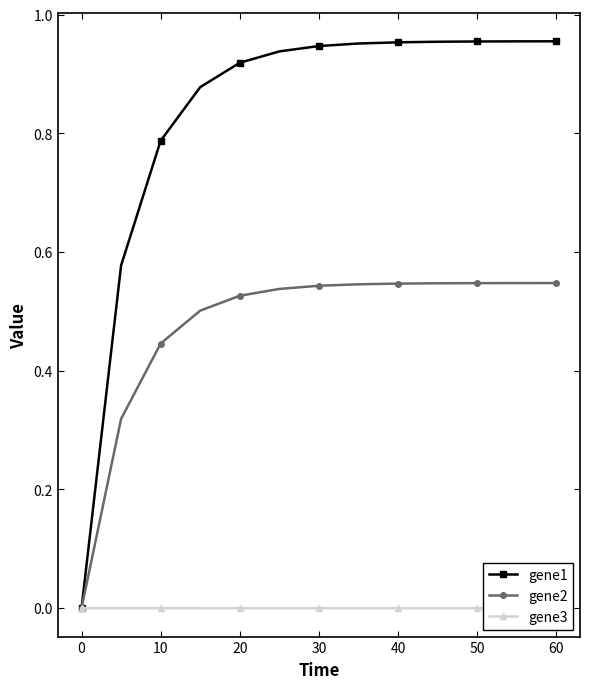

How many lines are shown in the chart?

3